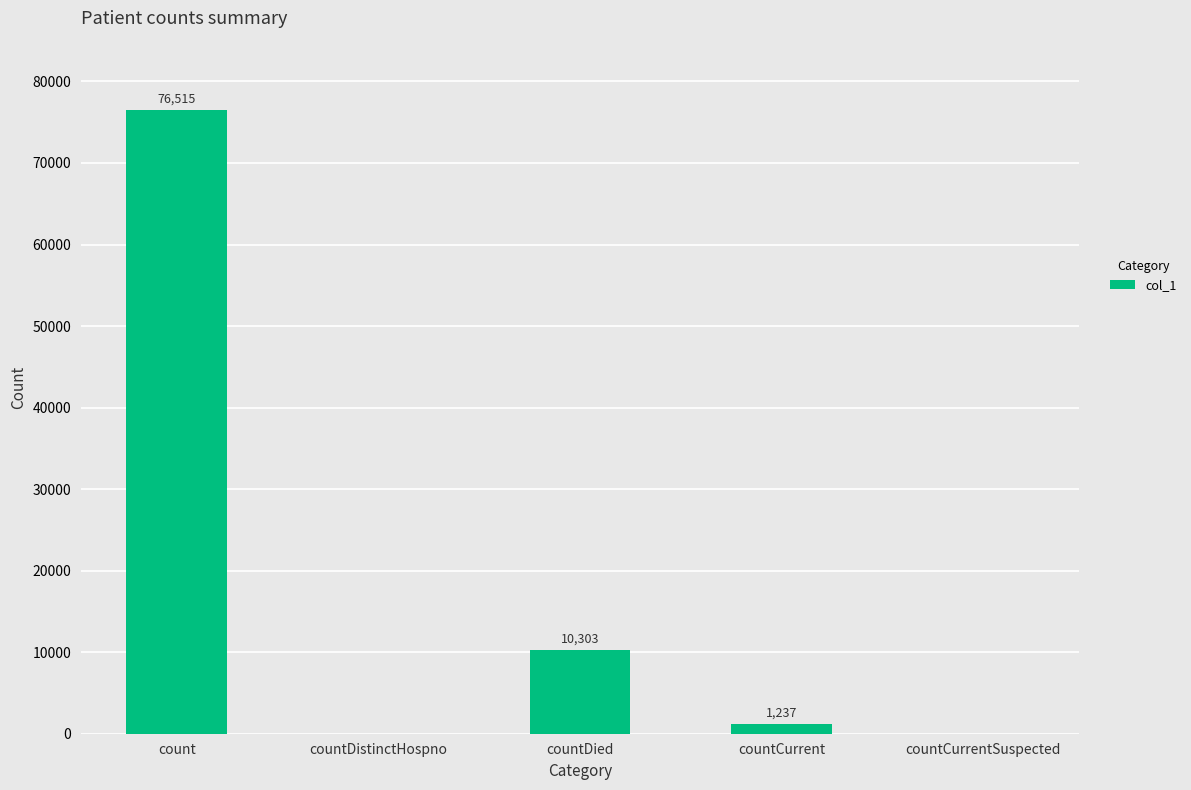

What is the difference between the values at countCurrentSuspected and countCurrent?

1237